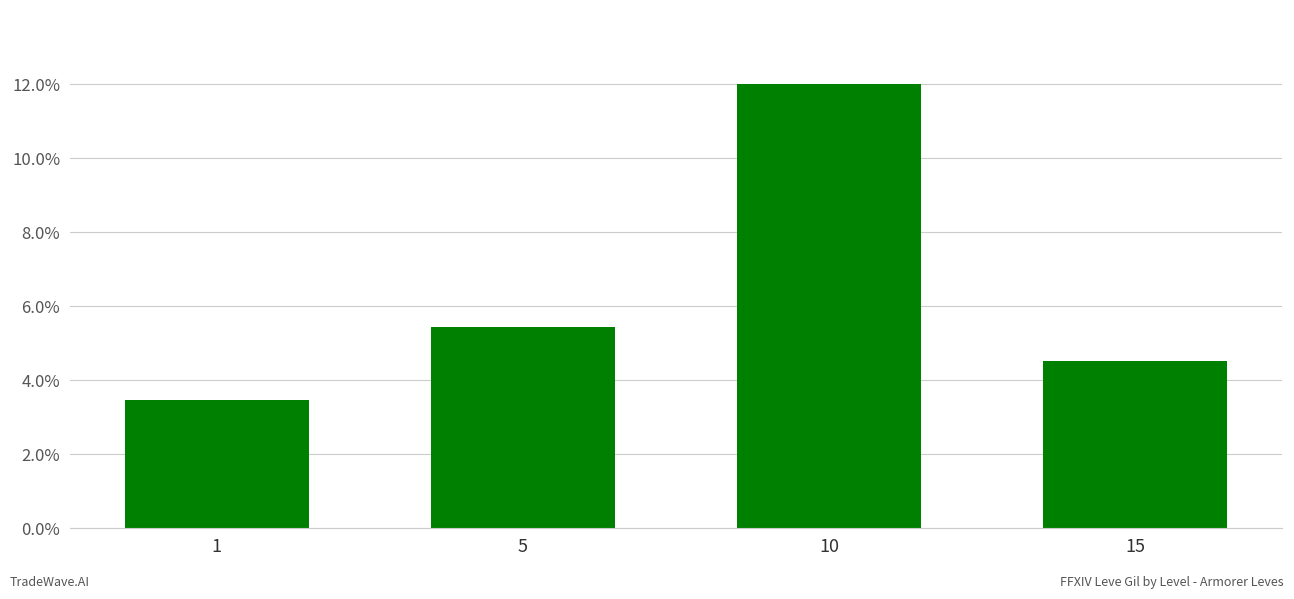

What is the value of the 3rd bar from the left?

12.0